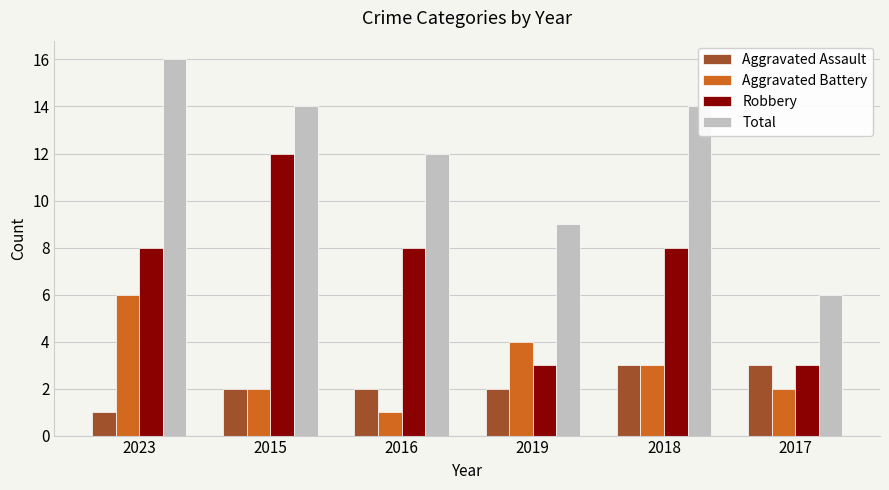

Reading left to right, what are all the values shown in this chart?

Aggravated Assault: 1	2	2	2	3	3
Aggravated Battery: 6	2	1	4	3	2
Robbery: 8	12	8	3	8	3
Total: 16	14	12	9	14	6